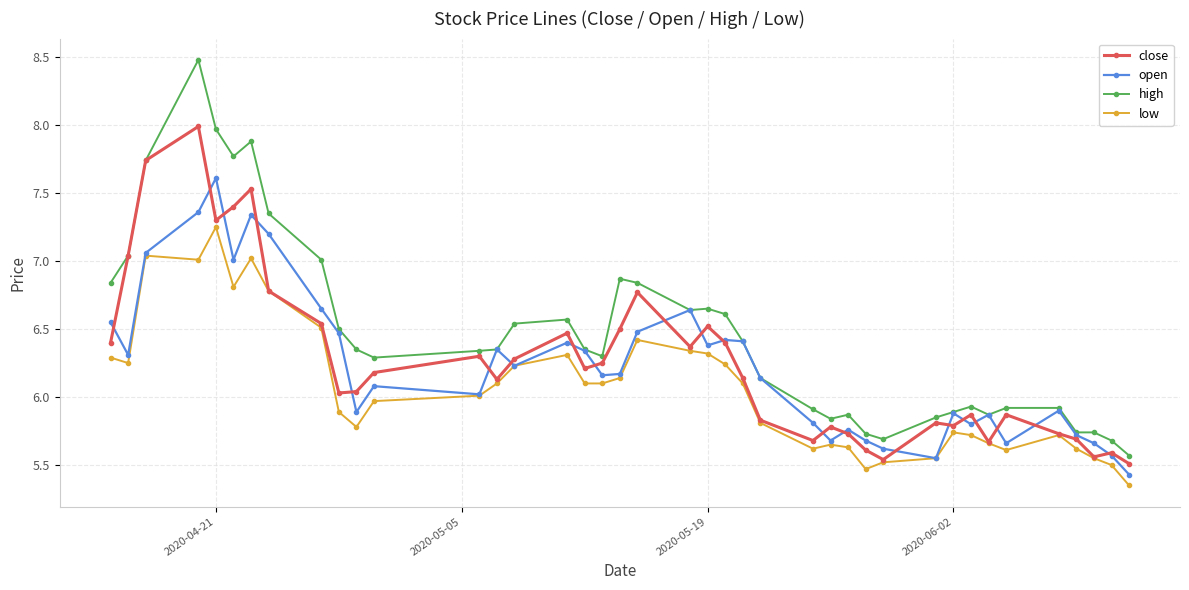

True or false: close has more than 0 points higher than both neighbors.

True